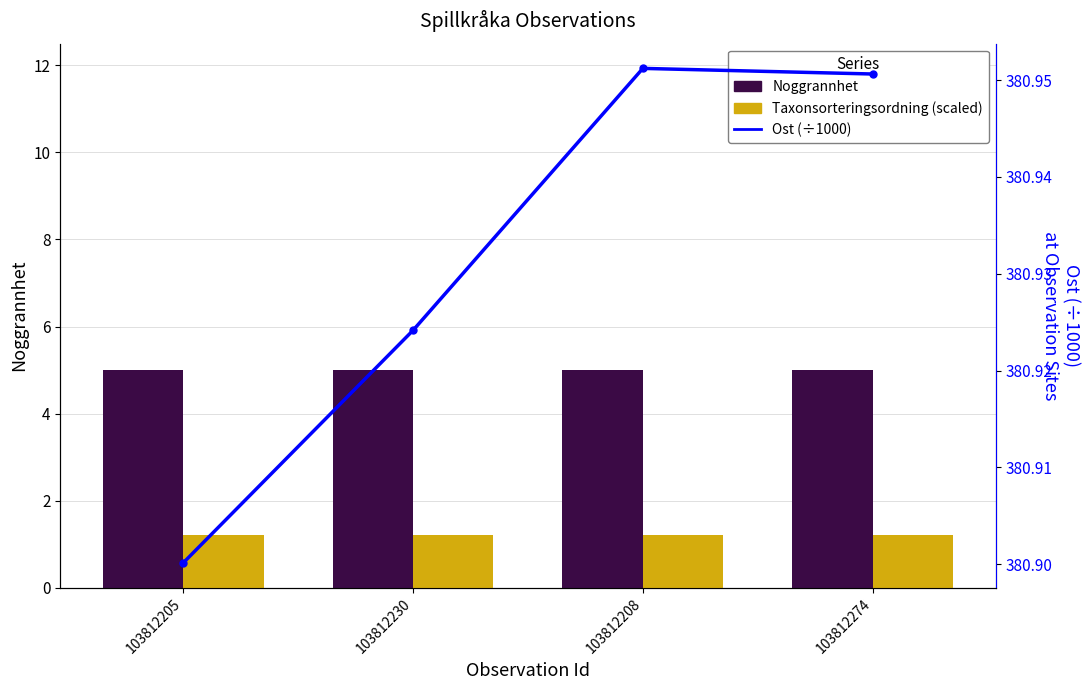

What value does the Ost (÷1000) series have at 103812208?

381.0